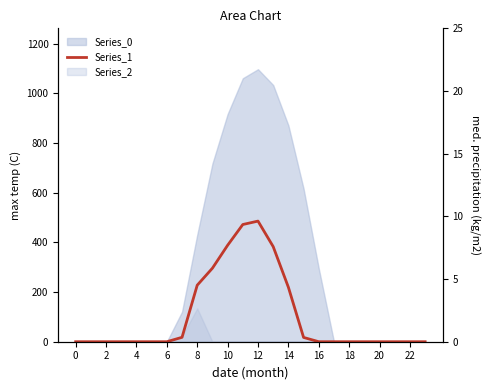

Reading left to right, transcribe all the data shown in this chart.

0.0	0.0	0.0	0.0	0.0	0.0	0.0	17.7	227.5	295.9	388.1	471.7	485.4	382.7	219.2	17.3	0.0	0.0	0.0	0.0	0.0	0.0	0.0	0.0